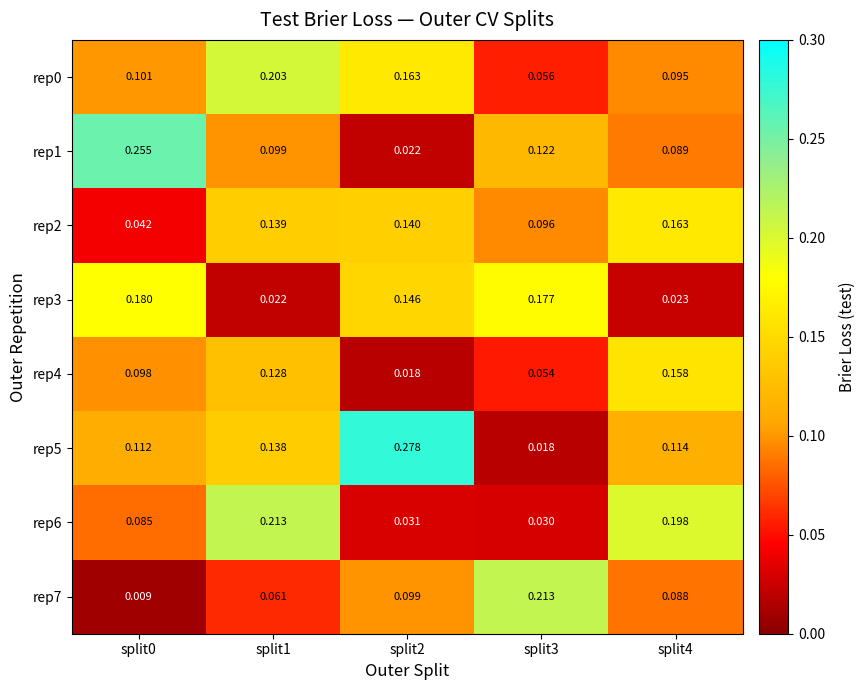

Reading left to right, what are all the values shown in this chart?

rep0: split0=0.1	split1=0.2	split2=0.2	split3=0.1	split4=0.1
rep1: split0=0.3	split1=0.1	split2=0.0	split3=0.1	split4=0.1
rep2: split0=0.0	split1=0.1	split2=0.1	split3=0.1	split4=0.2
rep3: split0=0.2	split1=0.0	split2=0.1	split3=0.2	split4=0.0
rep4: split0=0.1	split1=0.1	split2=0.0	split3=0.1	split4=0.2
rep5: split0=0.1	split1=0.1	split2=0.3	split3=0.0	split4=0.1
rep6: split0=0.1	split1=0.2	split2=0.0	split3=0.0	split4=0.2
rep7: split0=0.0	split1=0.1	split2=0.1	split3=0.2	split4=0.1